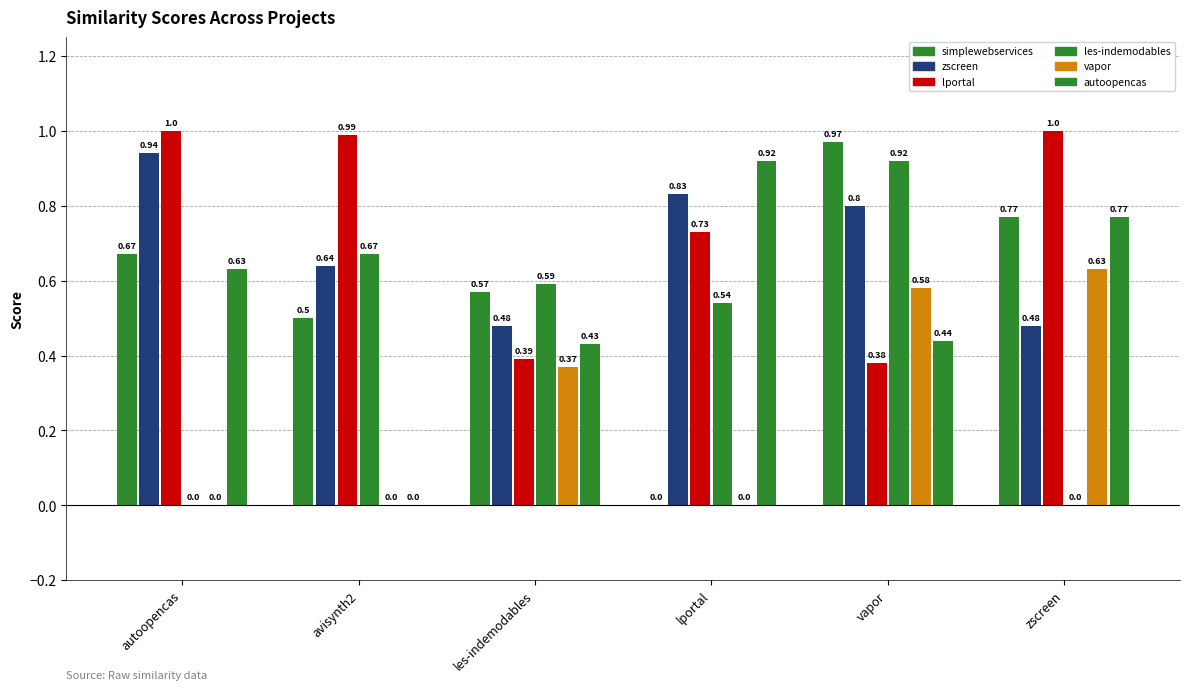

Are the bars grouped side by side (vs. stacked)?

Yes